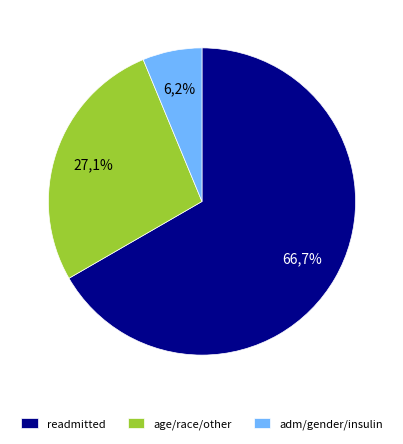

Between gender and age, which is larger?

age